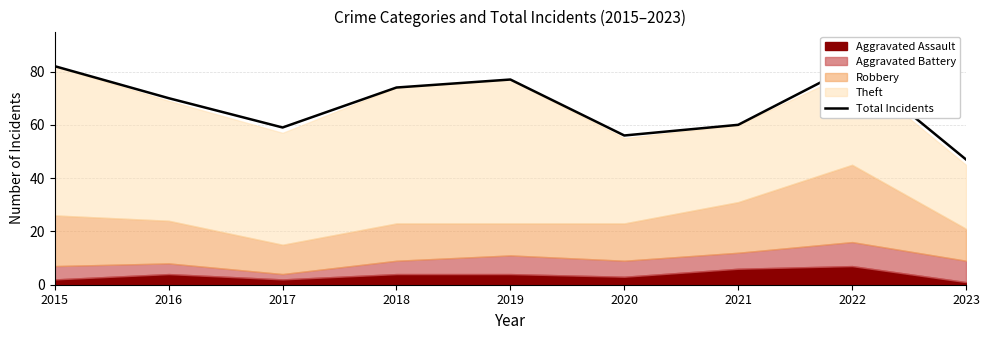

What is the greatest value displayed?

82